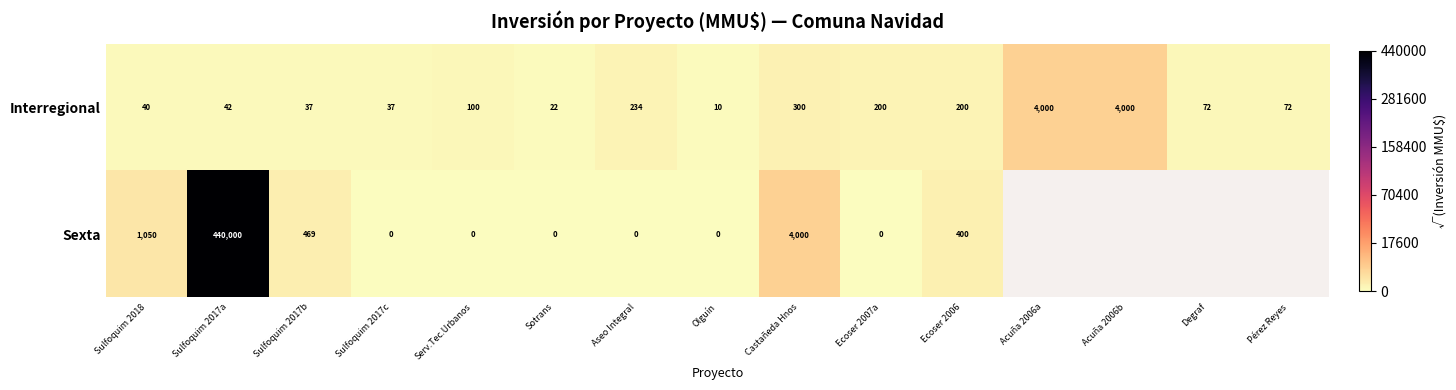

Which category has the highest value across all series?

Sulfoquim 2017a